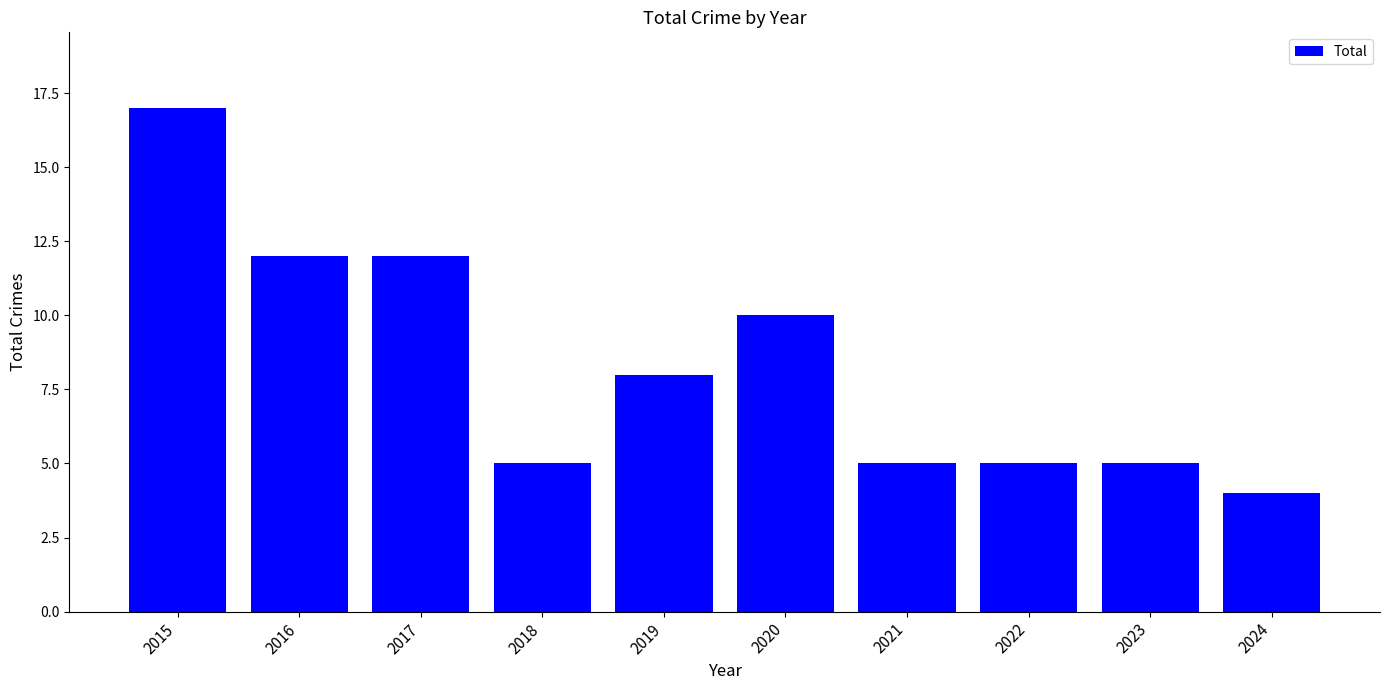

How many values are below 8?

5